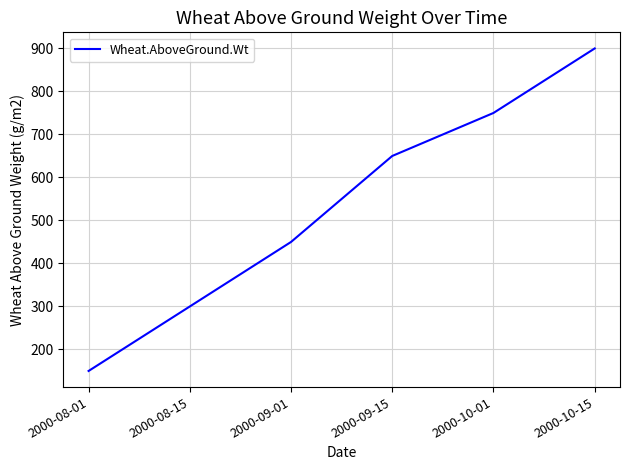

The chart shows a value of 900 at 2000-10-15. True or false?

True